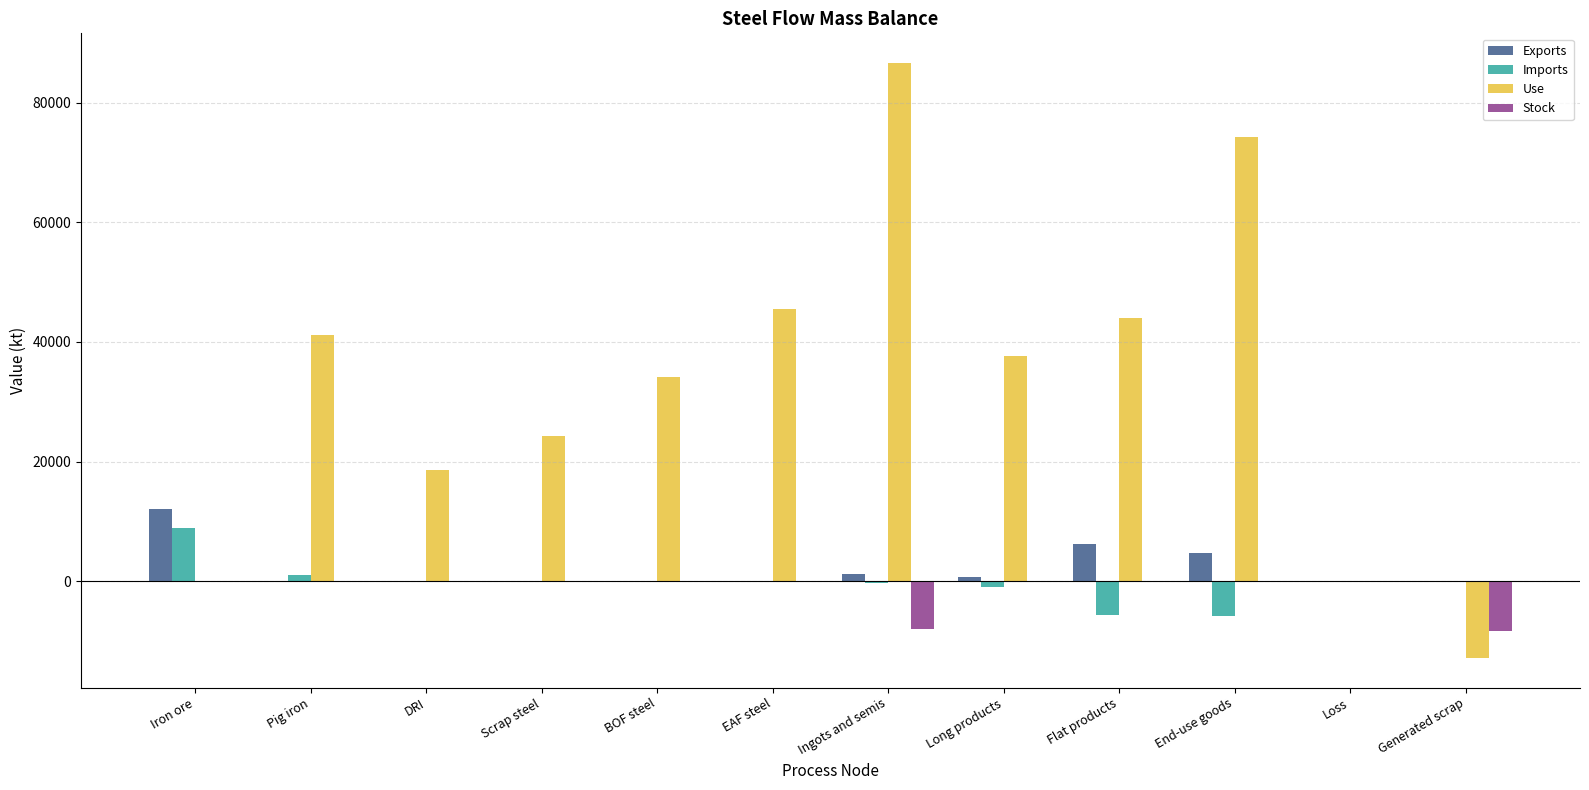

Is it true that Imports equals -9719.9 at Generated scrap?

False